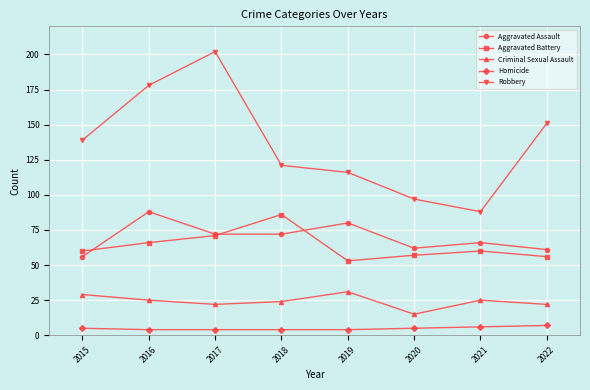

At which category does Aggravated Battery reach its first local valley?

2019